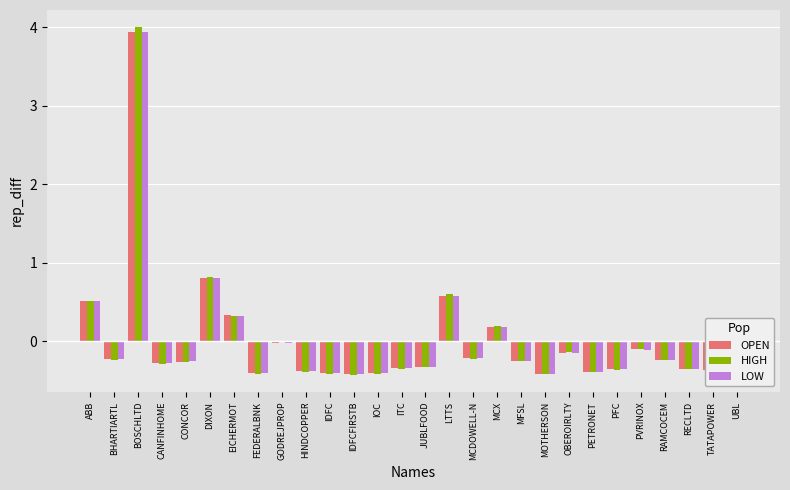

Which series has the widest spread of values?

HIGH